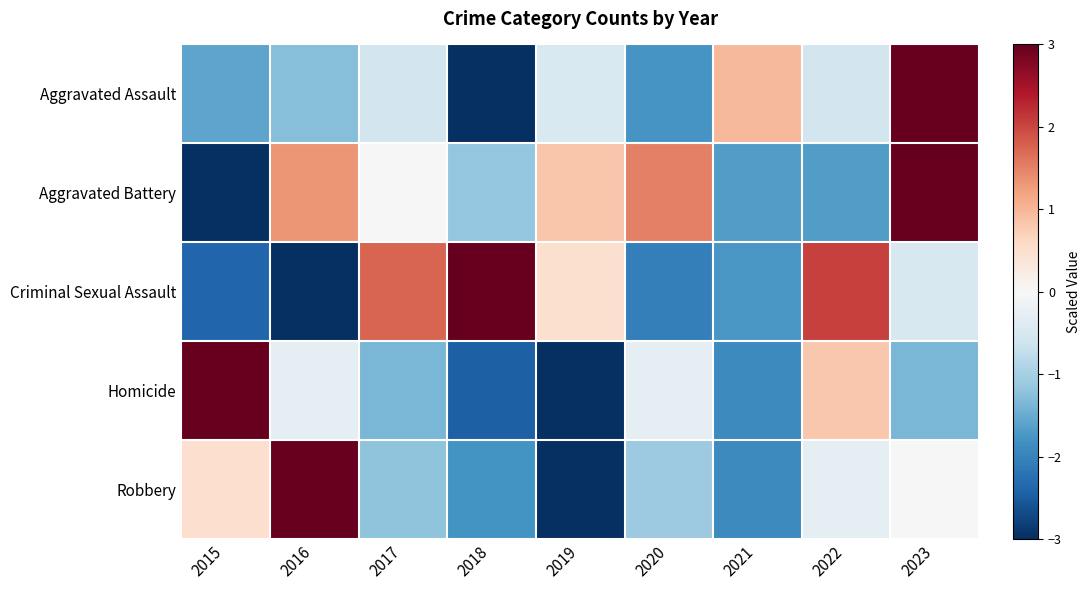

Which series changed the most between 2018 and 2022?

Homicide